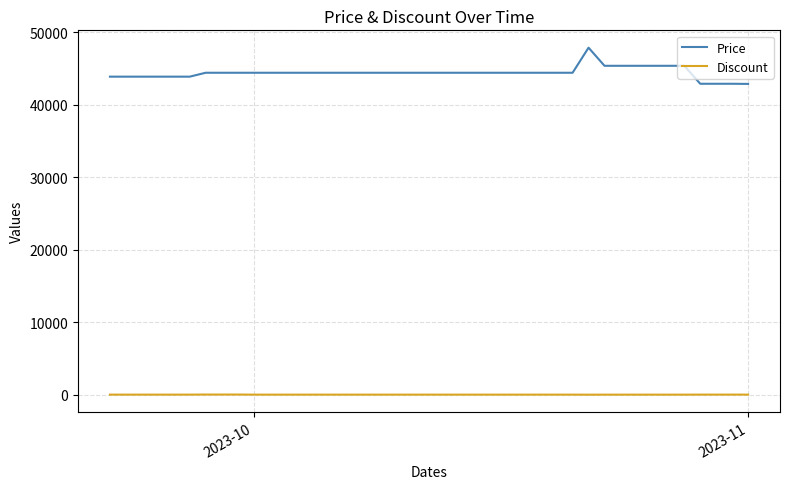

True or false: Price and Discount intersect in this chart.

False